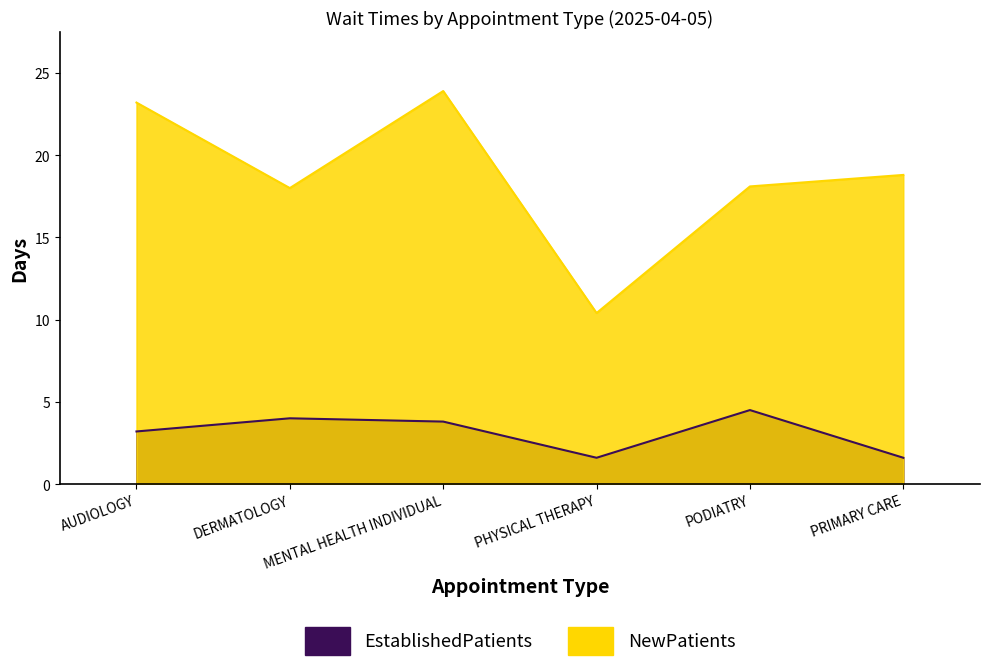

Which category has the highest value across all series?

MENTAL HEALTH INDIVIDUAL